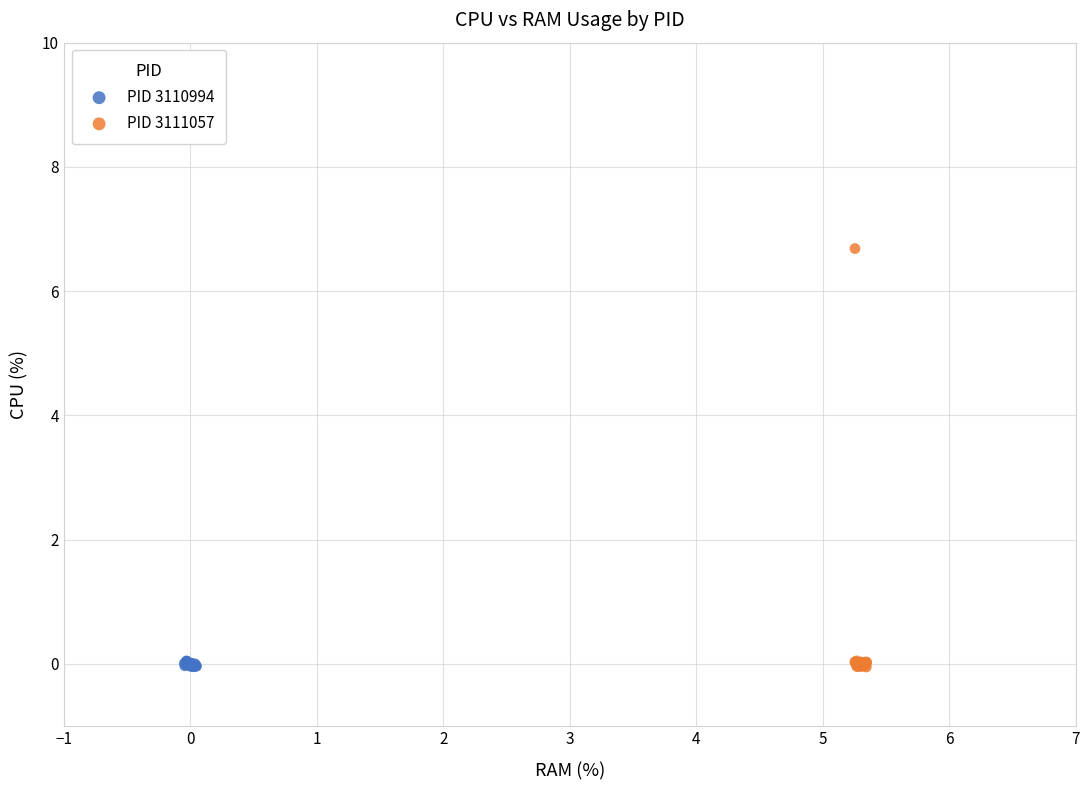

Which series reaches the maximum Y coordinate?

PID 3111057